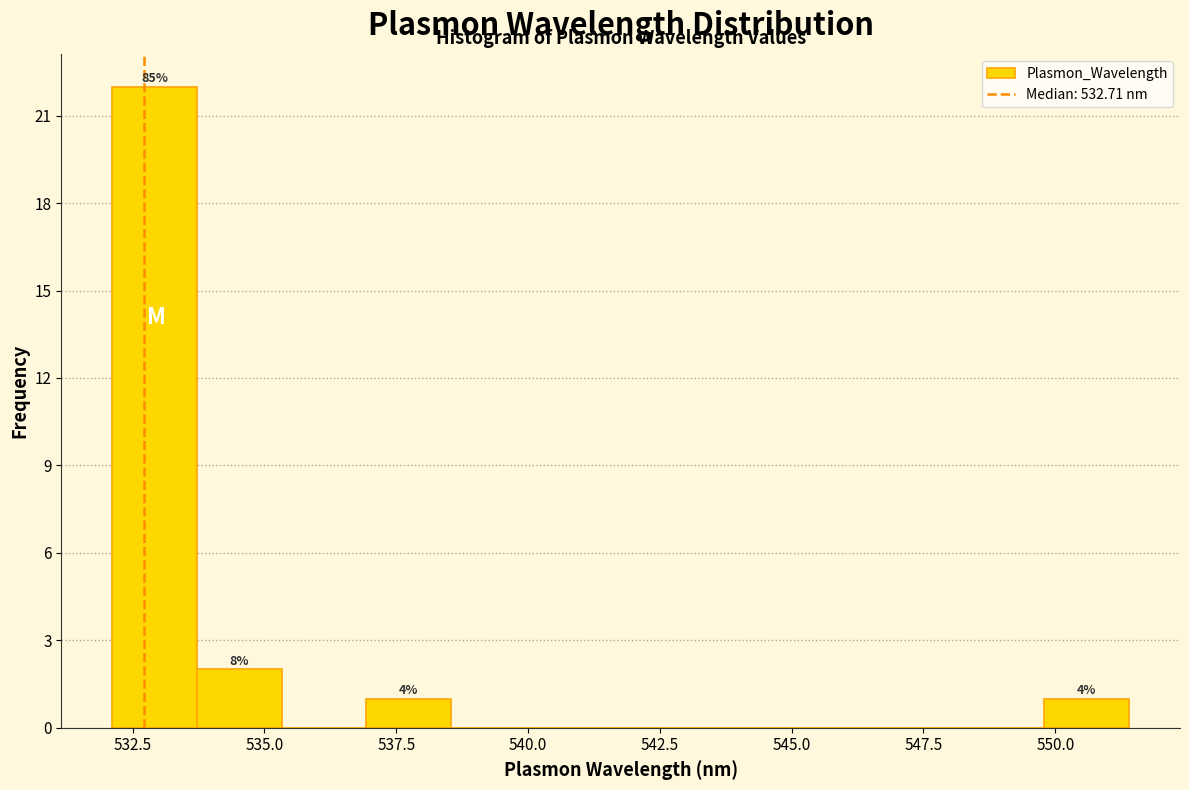

Read against the x-axis, roughly where is the centre of the tallest bar?

533.0